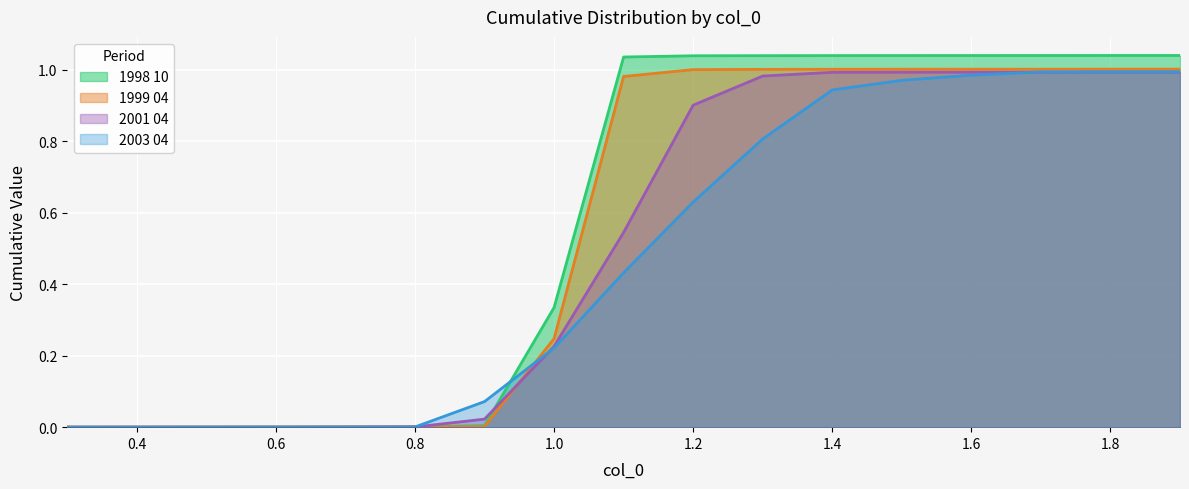

What is the label of the 6th point from the right?

1.4